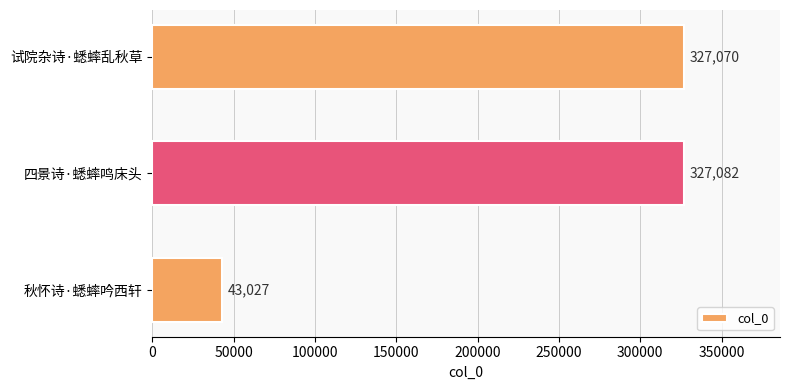

Are the bars grouped side by side (vs. stacked)?

No